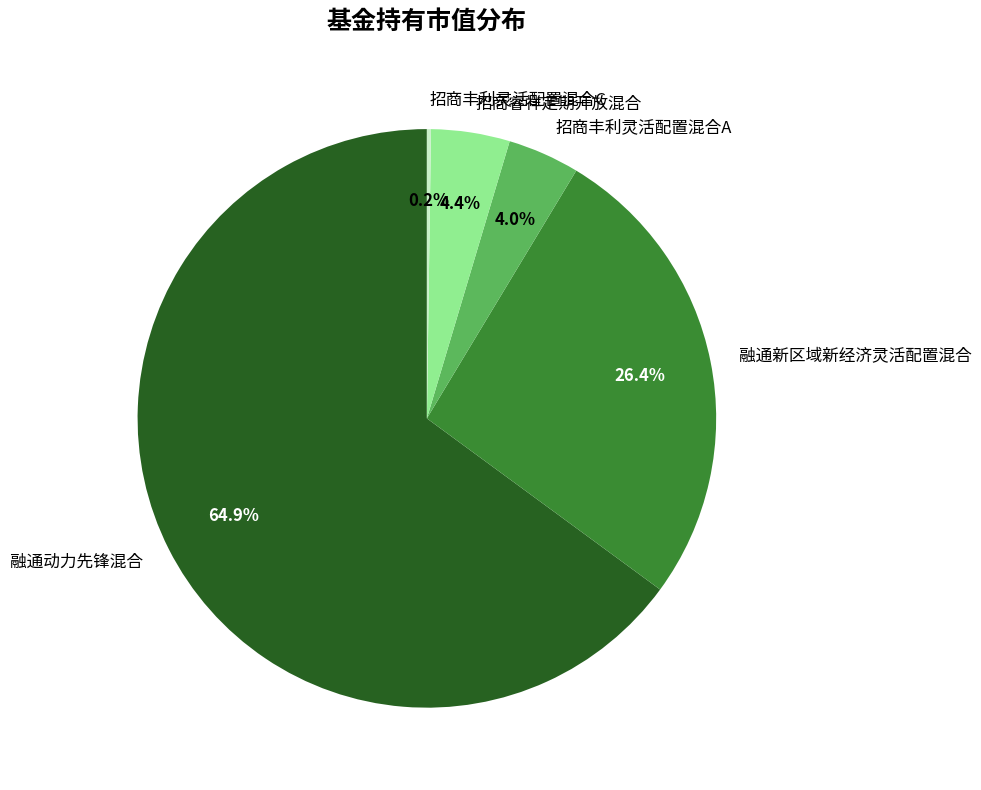

To the nearest percent, what is the difference between the largest and smallest slice percentages?

65%